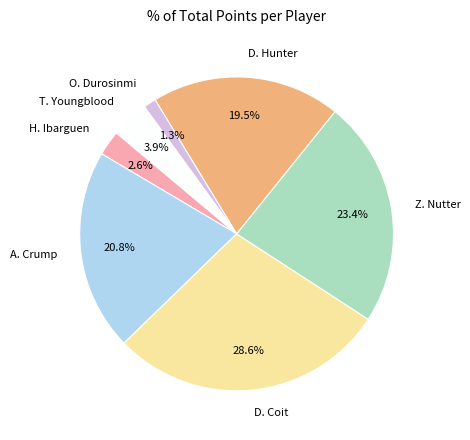

Approximately how many times larger is the value at A. Crump compared to D. Hunter?

1.1